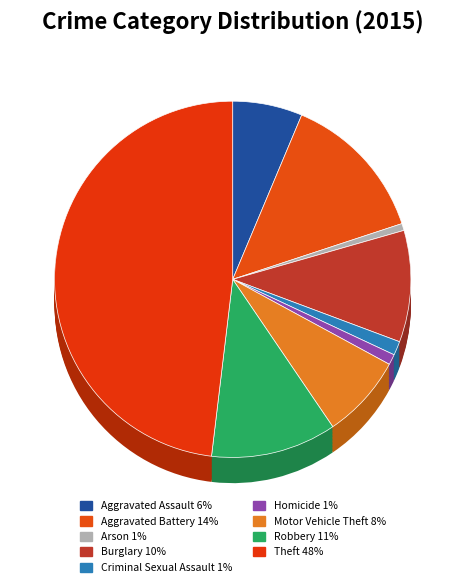

To the nearest percent, what portion does Theft represent?

48%